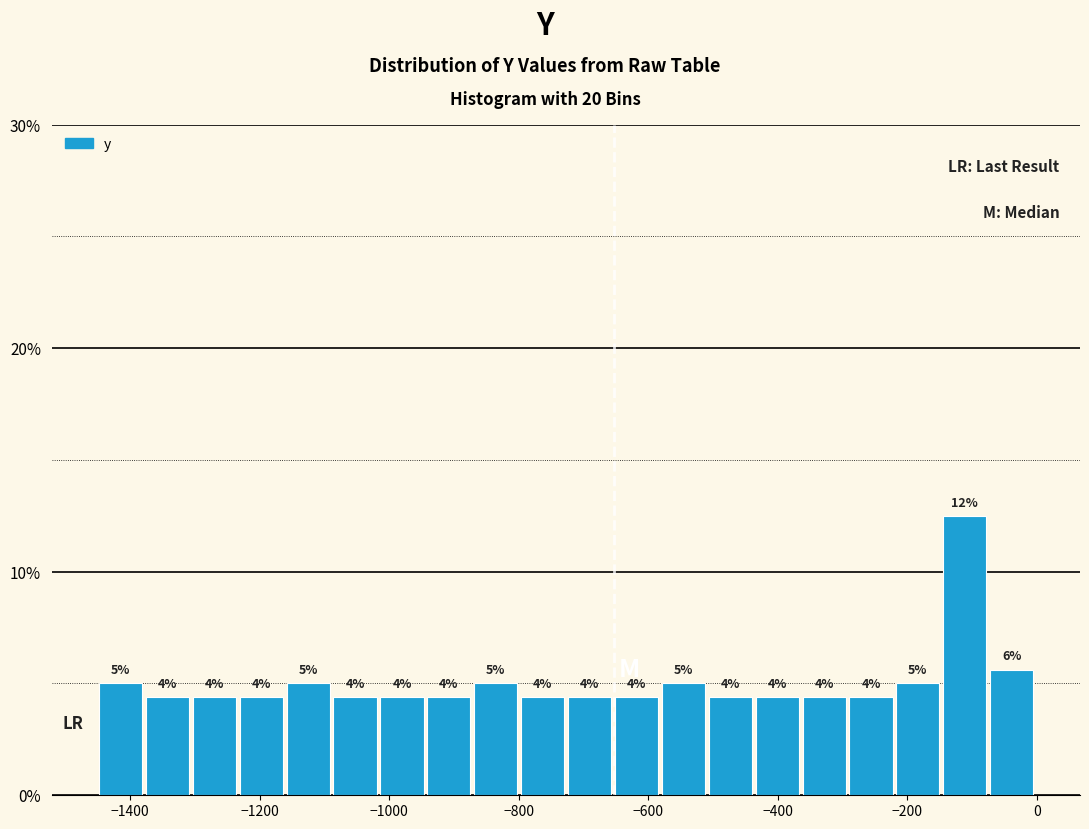

Read against the x-axis, roughly where is the centre of the tallest bar?

-120